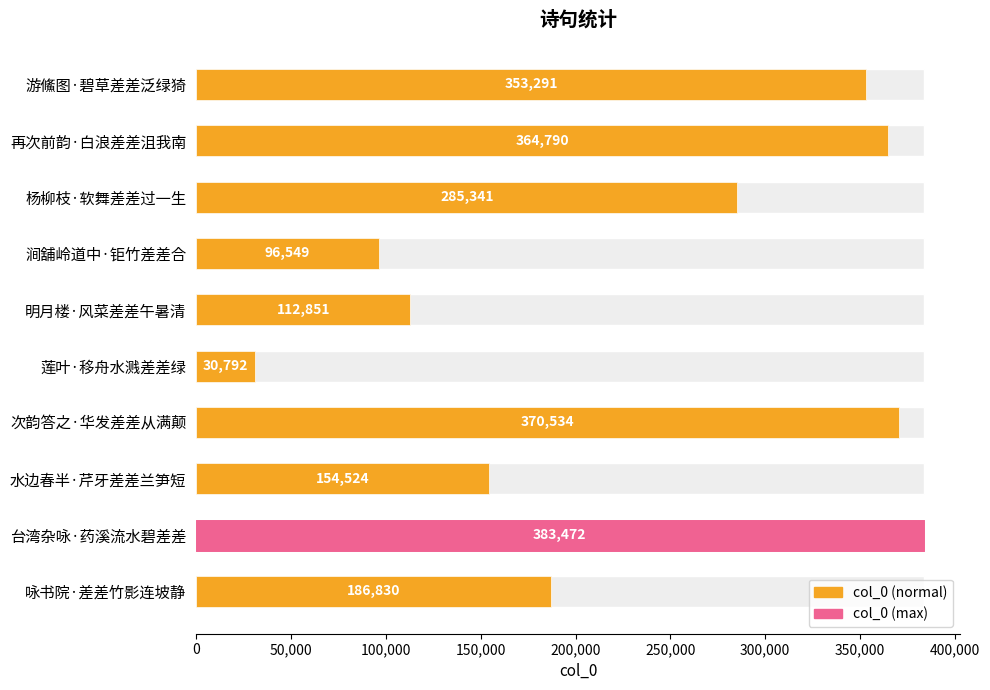

The chart shows a value of 463675 at 游鯈图·碧草差差泛绿猗. True or false?

False